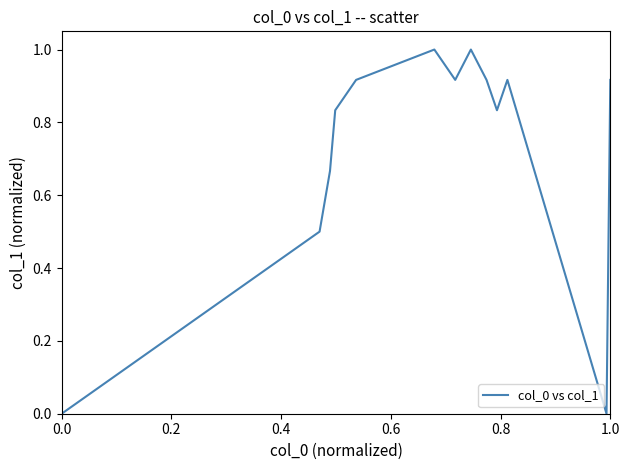

What is the greatest value displayed?

1.0